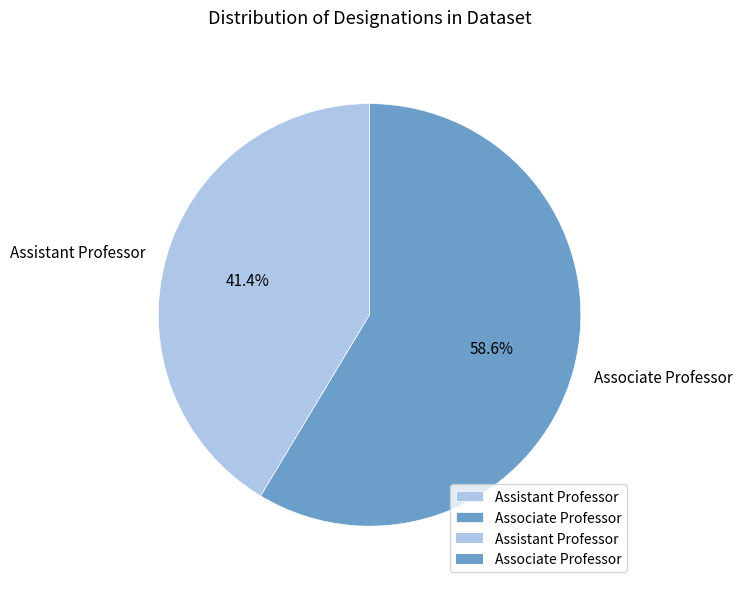

The Assistant Professor slice represents 41% of the pie. True or false?

True